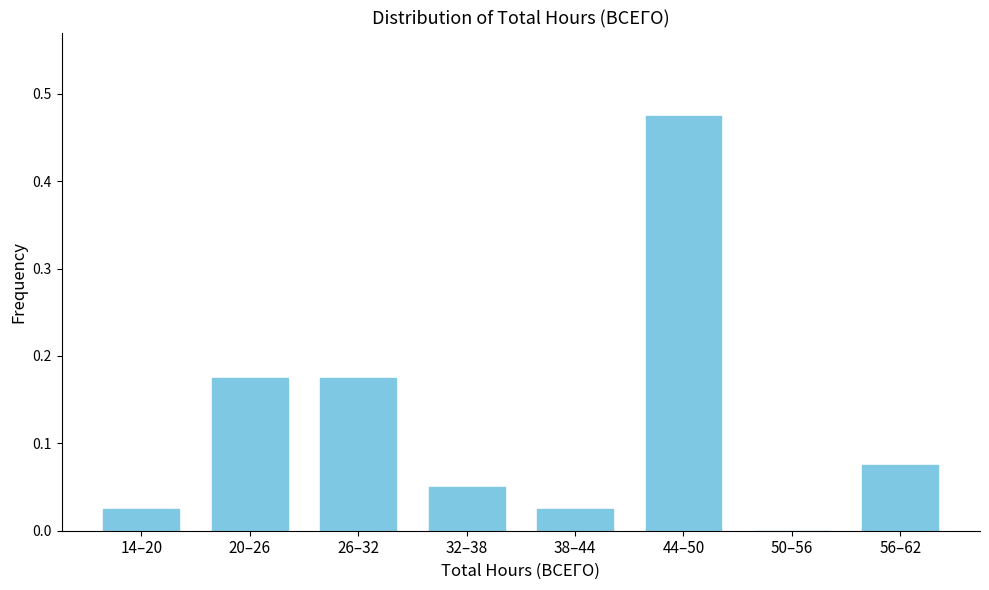

True or false: the data shows 0.3 at 20–26.

False